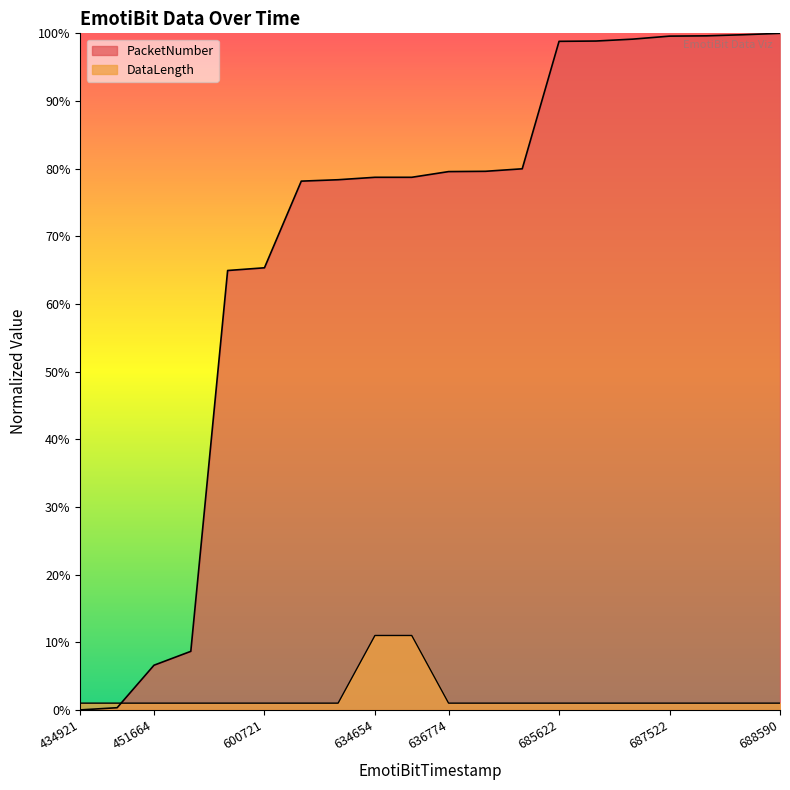

What is the average value of the DataLength series?

2.0